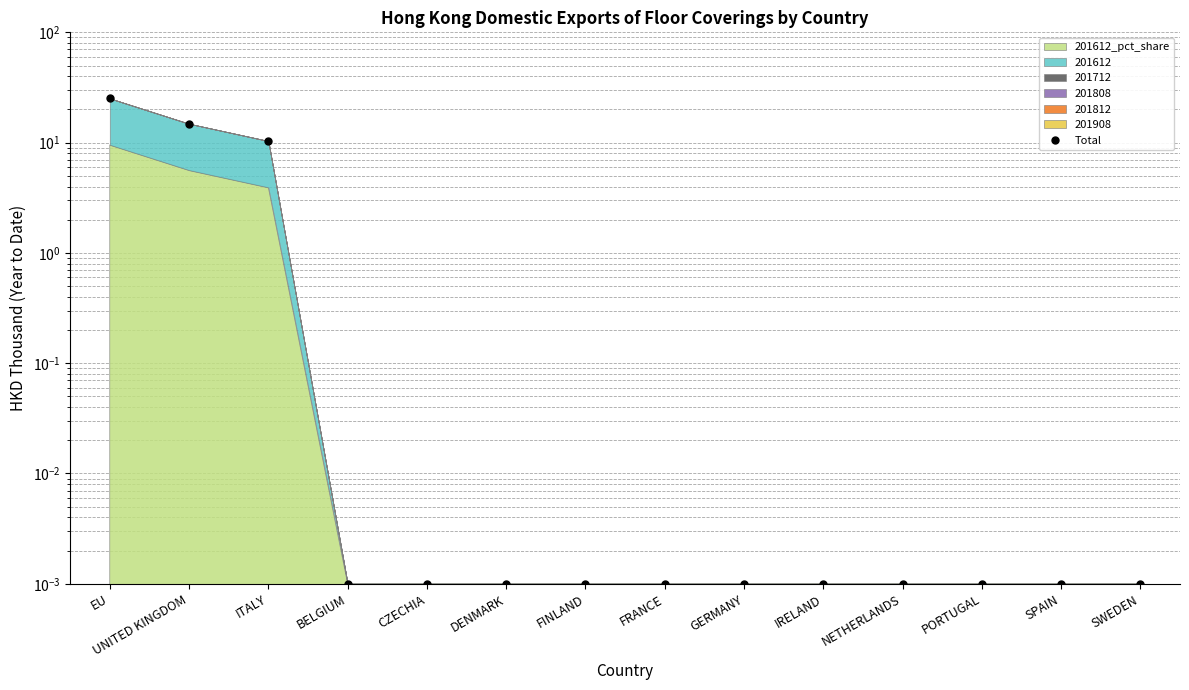

What is the sum of the values at UNITED KINGDOM and PORTUGAL?

14.8